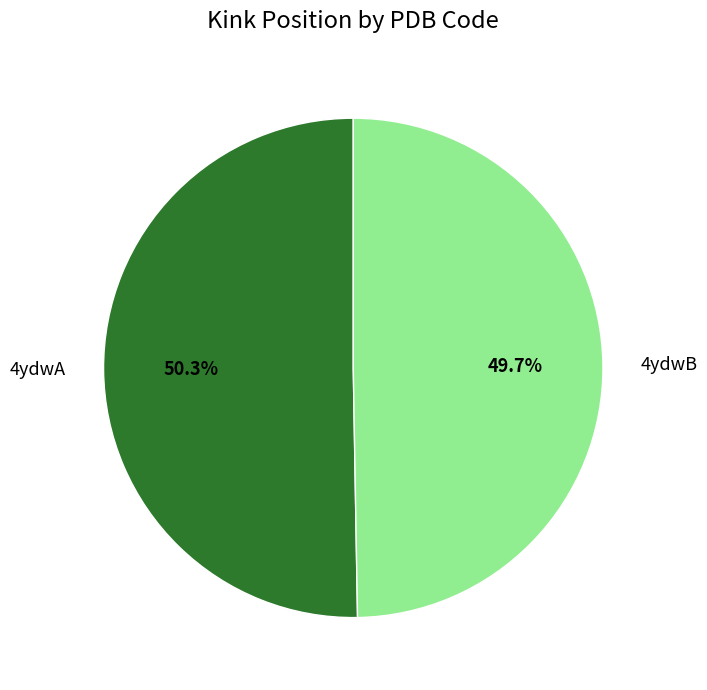

How many slices are in this pie chart?

2